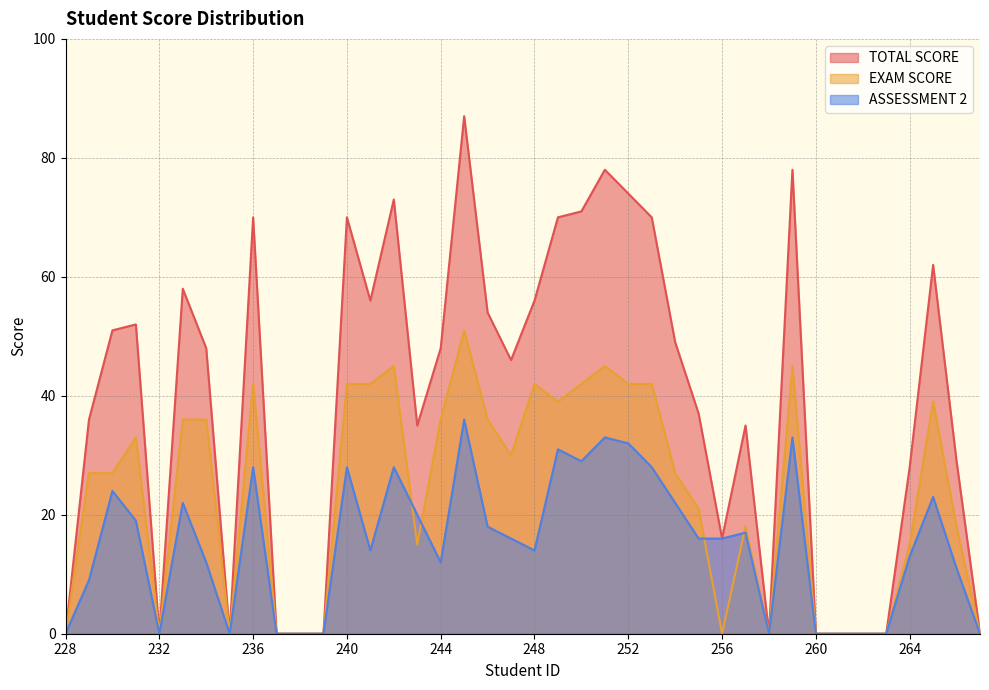

Reading left to right, list all the values displayed in this chart.

TOTAL SCORE: 0	36	51	52	0	58	48	0	70	0	0	0	70	56	73	35	48	87	54	46	56	70	71	78	74	70	49	37	16	35	0	78	0	0	0	0	28	62	29	0
EXAM SCORE: 0	27	27	33	0	36	36	0	42	0	0	0	42	42	45	15	36	51	36	30	42	39	42	45	42	42	27	21	0	18	0	45	0	0	0	0	15	39	18	0
ASSESSMENT 2: 0	9	24	19	0	22	12	0	28	0	0	0	28	14	28	20	12	36	18	16	14	31	29	33	32	28	22	16	16	17	0	33	0	0	0	0	13	23	11	0